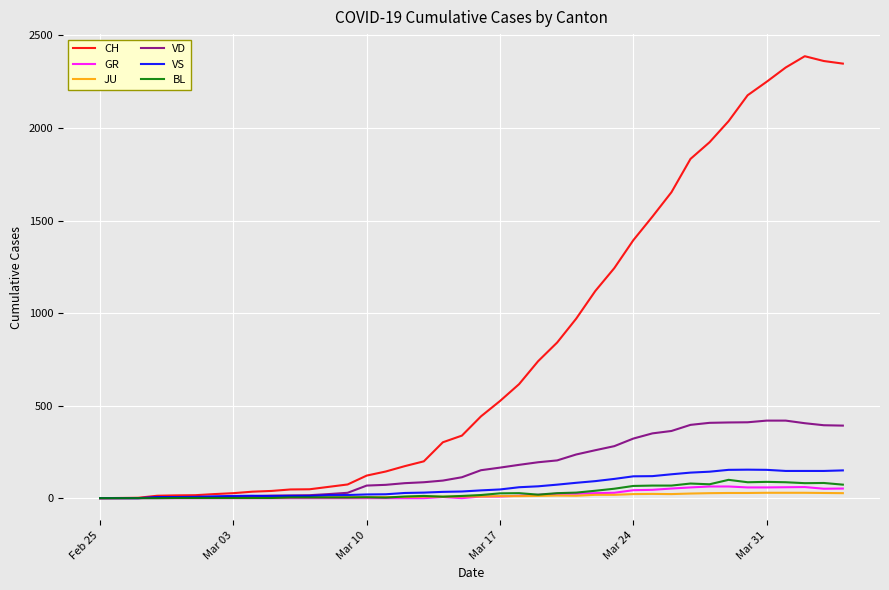

Which series has the largest total across all categories?

CH